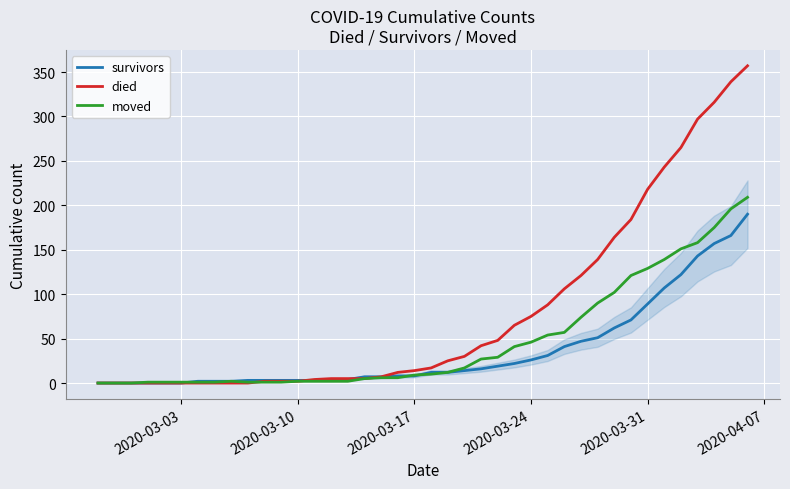

Which series has the widest spread of values?

died